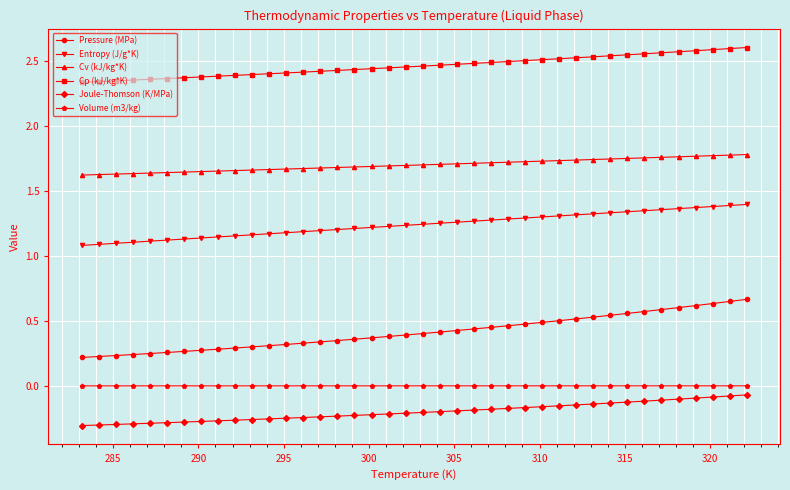

What is the sum of all Cv (kJ/kg*K) values?

68.1